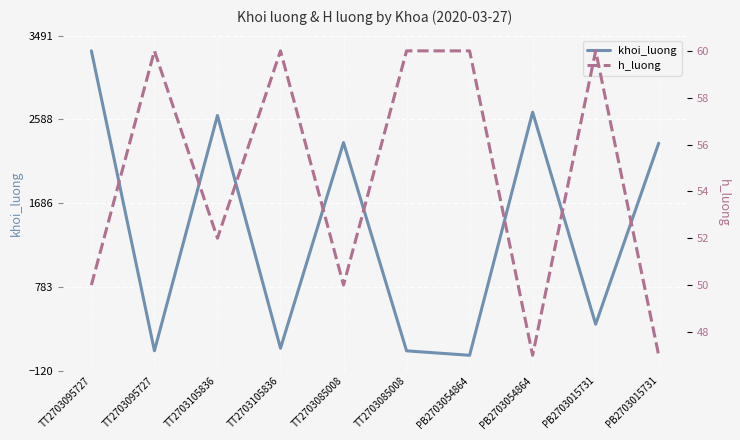

What is the lowest value of the khoi_luong series?

44